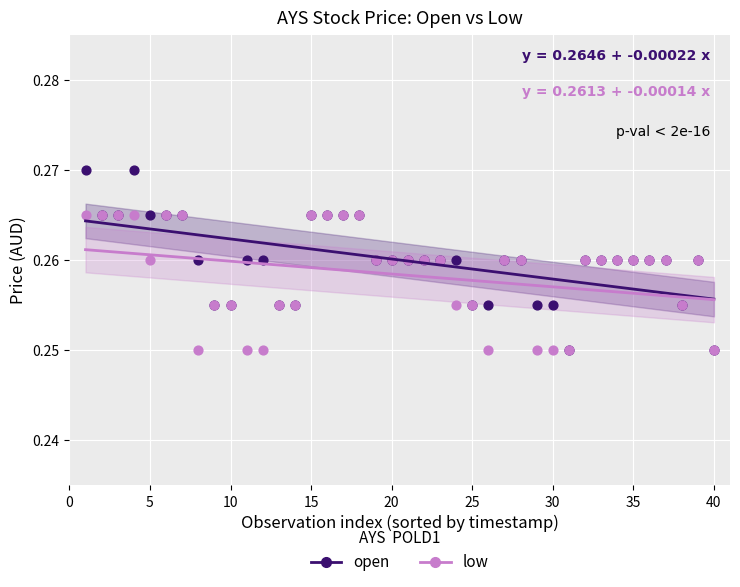

Which series reaches the maximum Y coordinate?

open